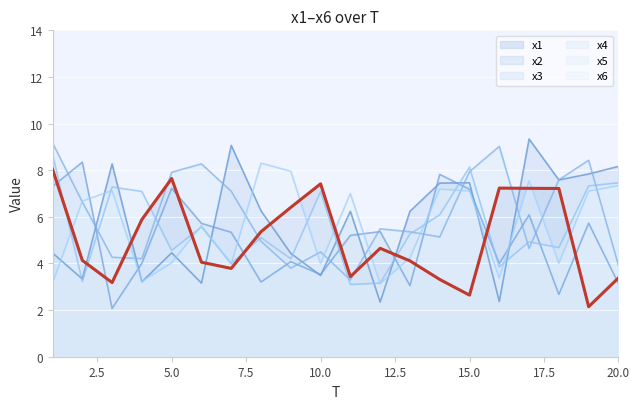

Reading left to right, what are all the values shown in this chart?

x1: 1=8.0	2=4.1	3=3.2	4=5.9	5=7.6	6=4.1	7=3.8	8=5.4	9=6.4	10=7.4	11=3.4	12=4.7	13=4.1	14=3.3	15=2.6	16=7.2	17=7.2	18=7.2	19=2.1	20=3.4
x2: 1=4.4	2=3.3	3=8.3	4=3.2	5=4.5	6=3.2	7=9.1	8=6.3	9=4.4	10=3.5	11=6.2	12=2.3	13=6.2	14=7.4	15=7.5	16=2.4	17=9.3	18=7.6	19=7.8	20=8.2
x3: 1=7.3	2=8.3	3=2.1	4=4.0	5=7.2	6=5.7	7=5.3	8=3.2	9=4.1	10=3.5	11=5.2	12=5.4	13=3.0	14=7.8	15=7.2	16=4.0	17=6.1	18=2.7	19=5.7	20=3.1
x4: 1=9.2	2=6.6	3=4.3	4=4.2	5=7.9	6=8.3	7=7.1	8=5.0	9=3.8	10=4.5	11=3.3	12=5.5	13=5.4	14=5.1	15=7.9	16=9.0	17=4.6	18=7.6	19=8.4	20=3.9
x5: 1=8.7	2=3.2	3=7.3	4=7.1	5=4.6	6=5.6	7=4.0	8=5.1	9=4.2	10=7.1	11=3.1	12=3.2	13=5.3	14=6.1	15=8.1	16=3.9	17=4.9	18=4.7	19=7.3	20=7.5
x6: 1=3.1	2=6.7	3=7.1	4=3.2	5=4.0	6=5.6	7=4.0	8=8.3	9=8.0	10=4.0	11=7.0	12=3.1	13=4.2	14=7.2	15=7.1	16=3.4	17=7.5	18=4.0	19=7.1	20=7.3